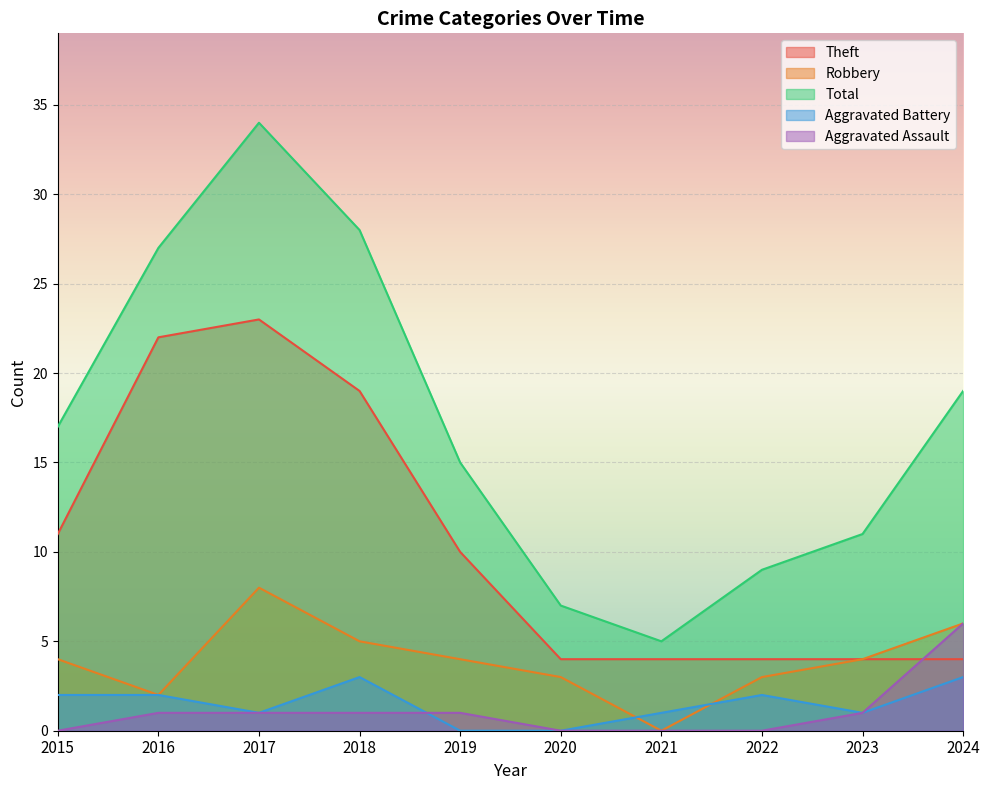

At which category is the sum across all series the highest?

2017